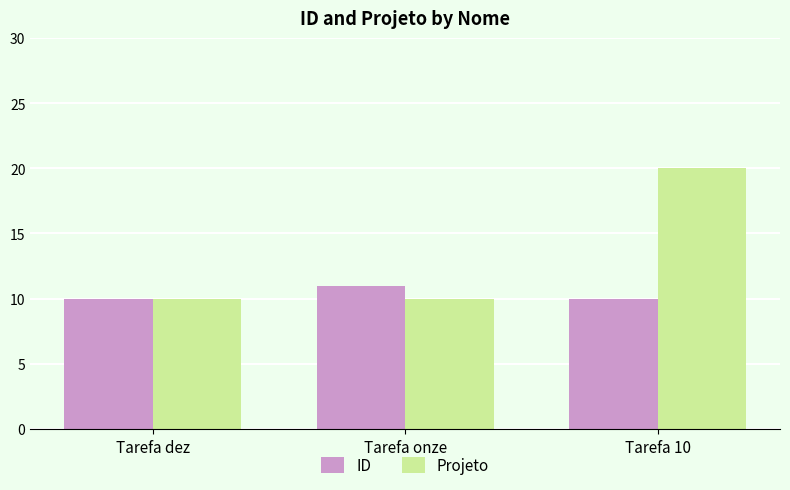

Reading left to right, list all the values displayed in this chart.

ID: Tarefa dez=10	Tarefa onze=11	Tarefa 10=10
Projeto: Tarefa dez=10	Tarefa onze=10	Tarefa 10=20